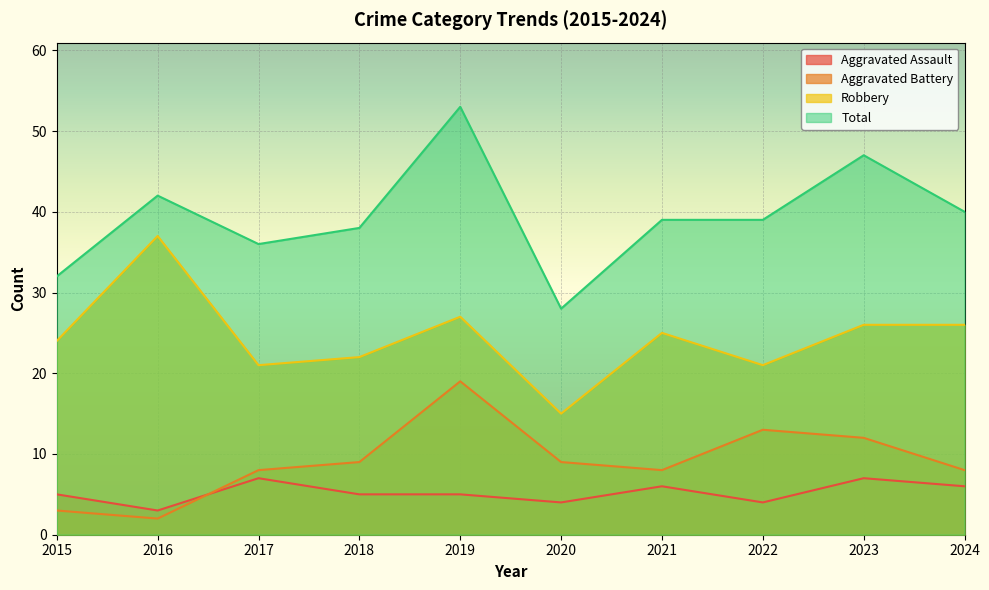

True or false: Aggravated Battery and Robbery cross at least once.

False